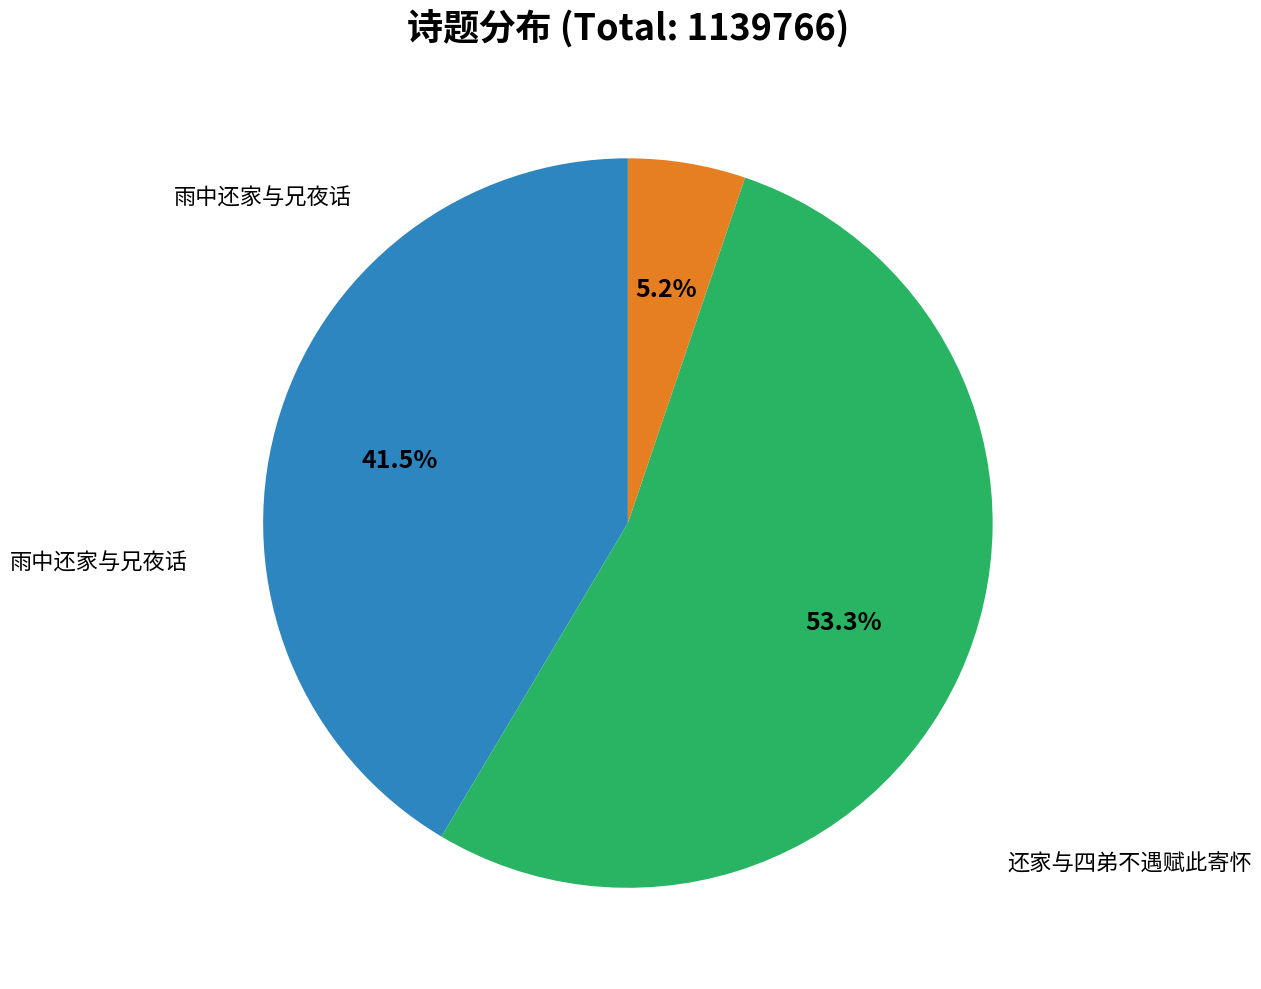

Count the number of slices in the pie.

3